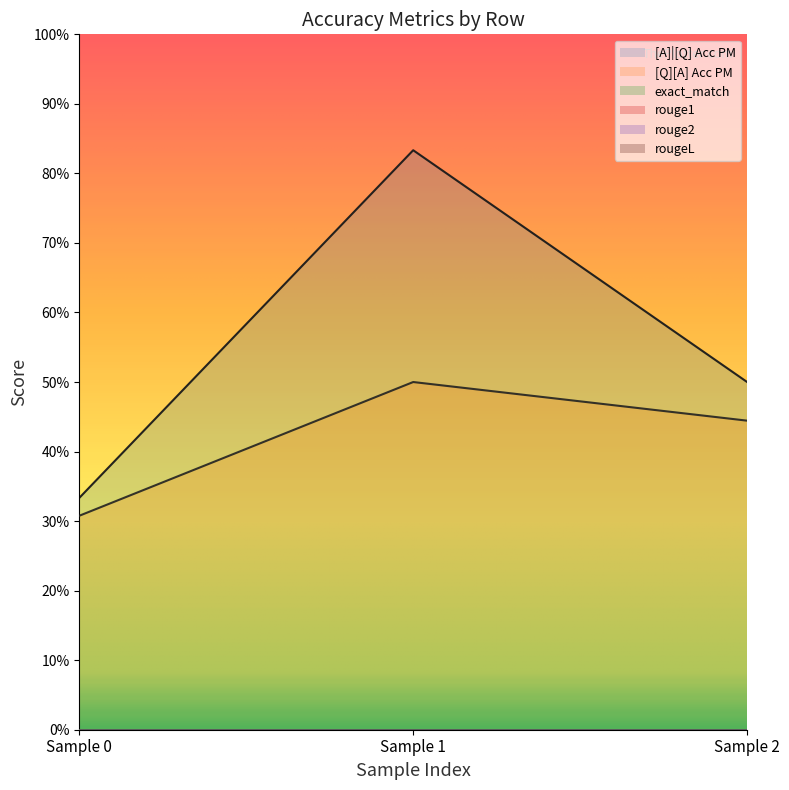

Does the chart display data point markers on the line(s)?

No